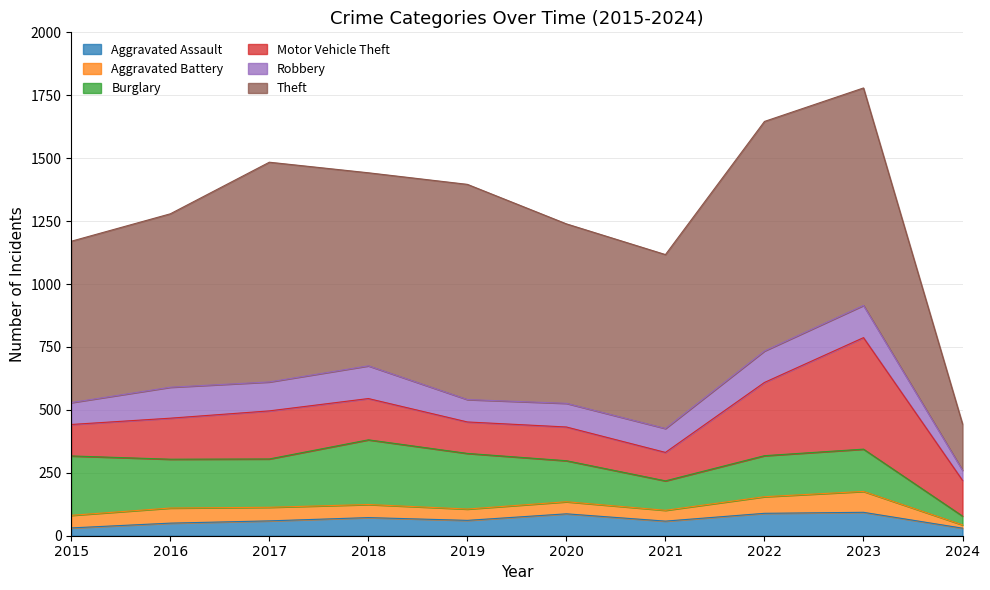

How many data points in Motor Vehicle Theft are less than 163?

5